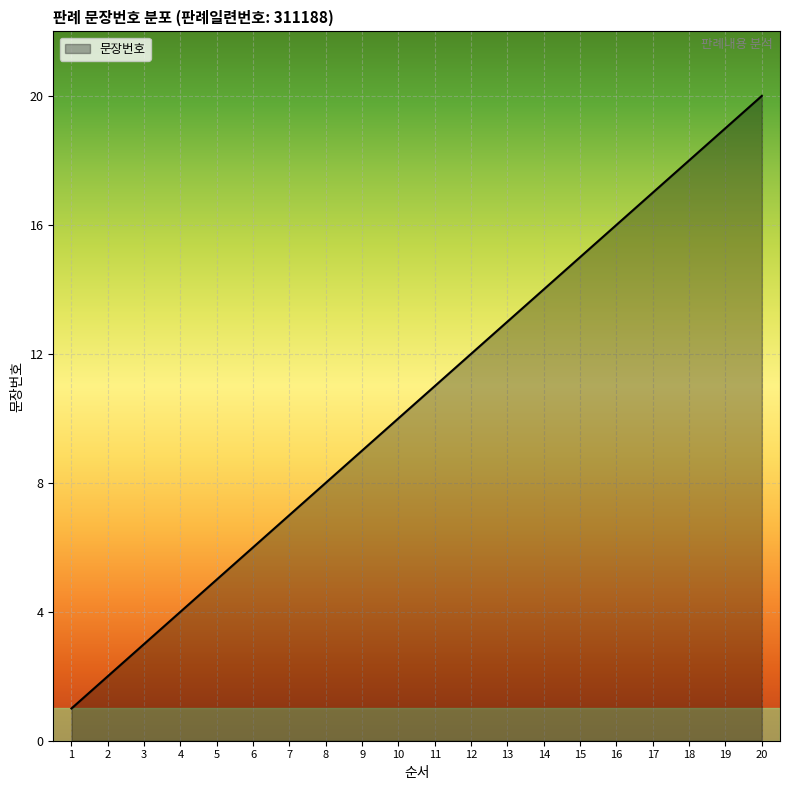

True or false: the data shows 3 at 3.

True